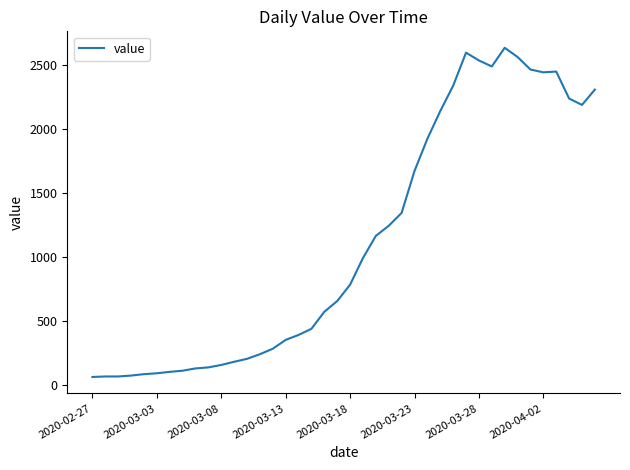

What is the minimum value shown in the chart?

61